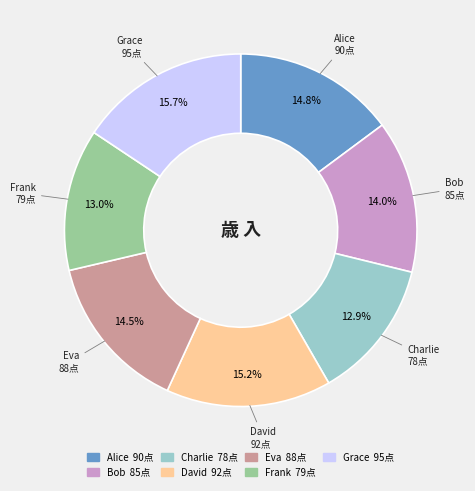

Is Charlie the majority of the pie?

No